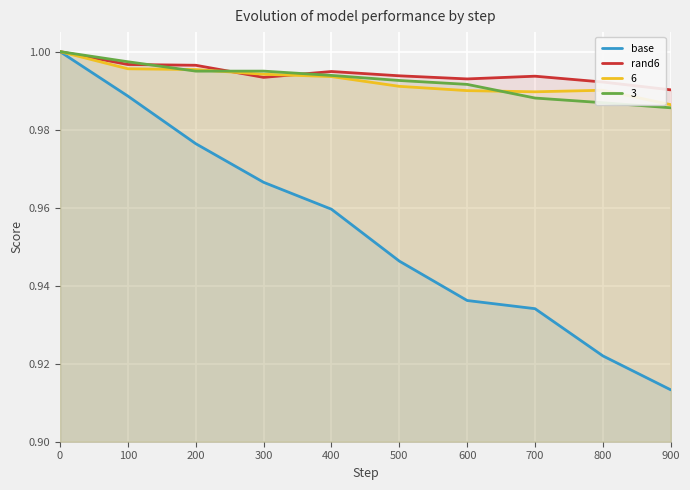

Which series has the largest total across all categories?

rand6